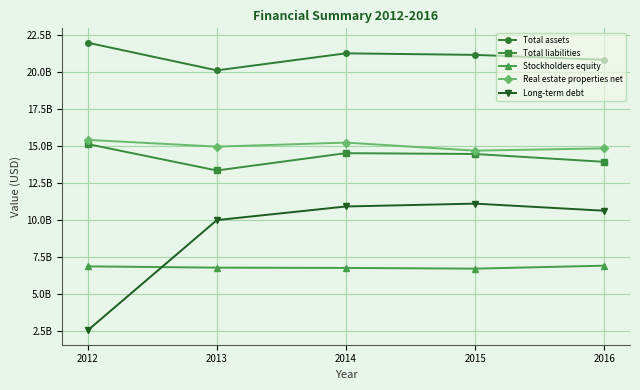

What are all the series names shown in the legend?

Total assets, Total liabilities, Stockholders equity, Real estate properties net, Long-term debt